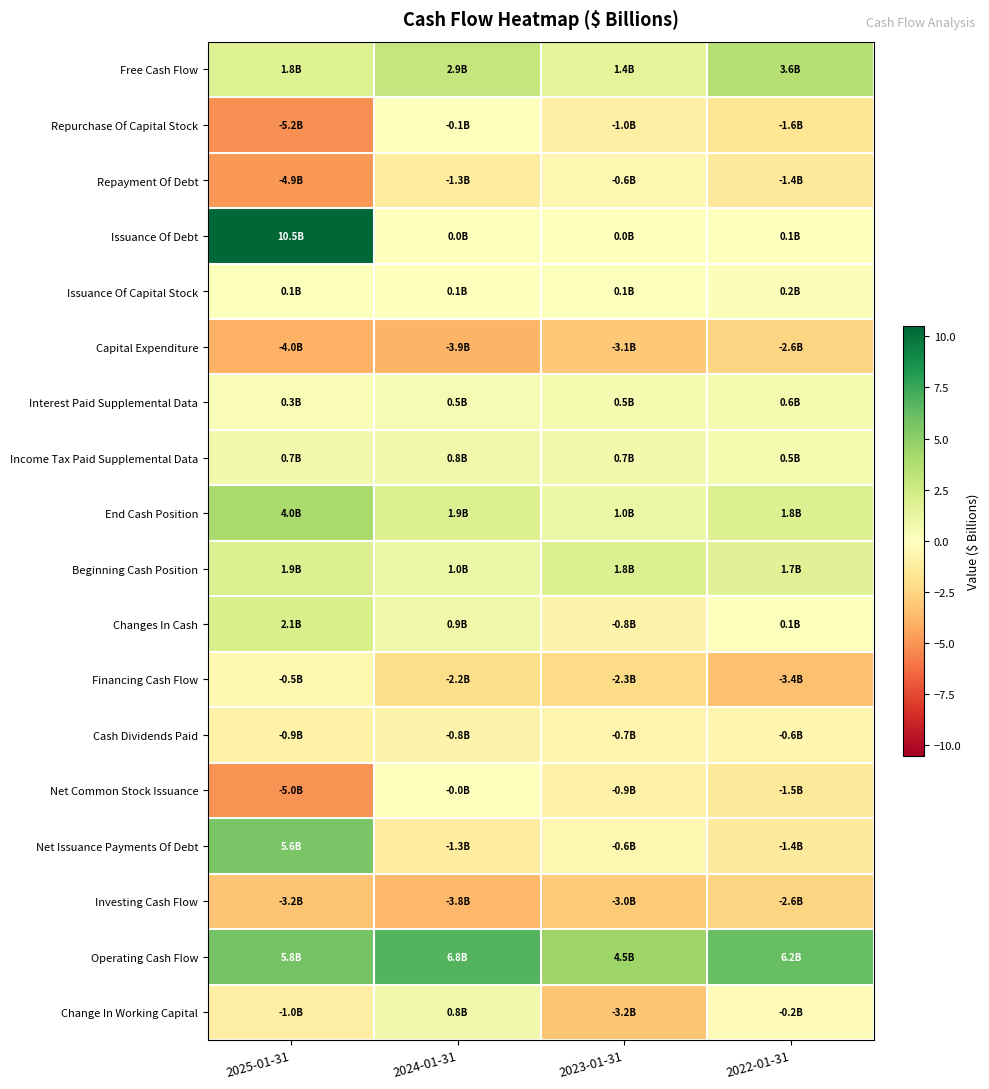

Reading right to left, extract all data points from this chart.

Free Cash Flow: 2022-01-31=3.6	2023-01-31=1.4	2024-01-31=2.9	2025-01-31=1.8
Repurchase Of Capital Stock: 2022-01-31=-1.6	2023-01-31=-1.0	2024-01-31=-0.1	2025-01-31=-5.2
Repayment Of Debt: 2022-01-31=-1.4	2023-01-31=-0.6	2024-01-31=-1.3	2025-01-31=-4.9
Issuance Of Debt: 2022-01-31=0.1	2023-01-31=0.0	2024-01-31=0.0	2025-01-31=10.5
Issuance Of Capital Stock: 2022-01-31=0.2	2023-01-31=0.1	2024-01-31=0.1	2025-01-31=0.1
Capital Expenditure: 2022-01-31=-2.6	2023-01-31=-3.1	2024-01-31=-3.9	2025-01-31=-4.0
Interest Paid Supplemental Data: 2022-01-31=0.6	2023-01-31=0.5	2024-01-31=0.5	2025-01-31=0.3
Income Tax Paid Supplemental Data: 2022-01-31=0.5	2023-01-31=0.7	2024-01-31=0.8	2025-01-31=0.7
End Cash Position: 2022-01-31=1.8	2023-01-31=1.0	2024-01-31=1.9	2025-01-31=4.0
Beginning Cash Position: 2022-01-31=1.7	2023-01-31=1.8	2024-01-31=1.0	2025-01-31=1.9
Changes In Cash: 2022-01-31=0.1	2023-01-31=-0.8	2024-01-31=0.9	2025-01-31=2.1
Financing Cash Flow: 2022-01-31=-3.4	2023-01-31=-2.3	2024-01-31=-2.2	2025-01-31=-0.5
Cash Dividends Paid: 2022-01-31=-0.6	2023-01-31=-0.7	2024-01-31=-0.8	2025-01-31=-0.9
Net Common Stock Issuance: 2022-01-31=-1.5	2023-01-31=-0.9	2024-01-31=-0.0	2025-01-31=-5.0
Net Issuance Payments Of Debt: 2022-01-31=-1.4	2023-01-31=-0.6	2024-01-31=-1.3	2025-01-31=5.6
Investing Cash Flow: 2022-01-31=-2.6	2023-01-31=-3.0	2024-01-31=-3.8	2025-01-31=-3.2
Operating Cash Flow: 2022-01-31=6.2	2023-01-31=4.5	2024-01-31=6.8	2025-01-31=5.8
Change In Working Capital: 2022-01-31=-0.2	2023-01-31=-3.2	2024-01-31=0.8	2025-01-31=-1.0